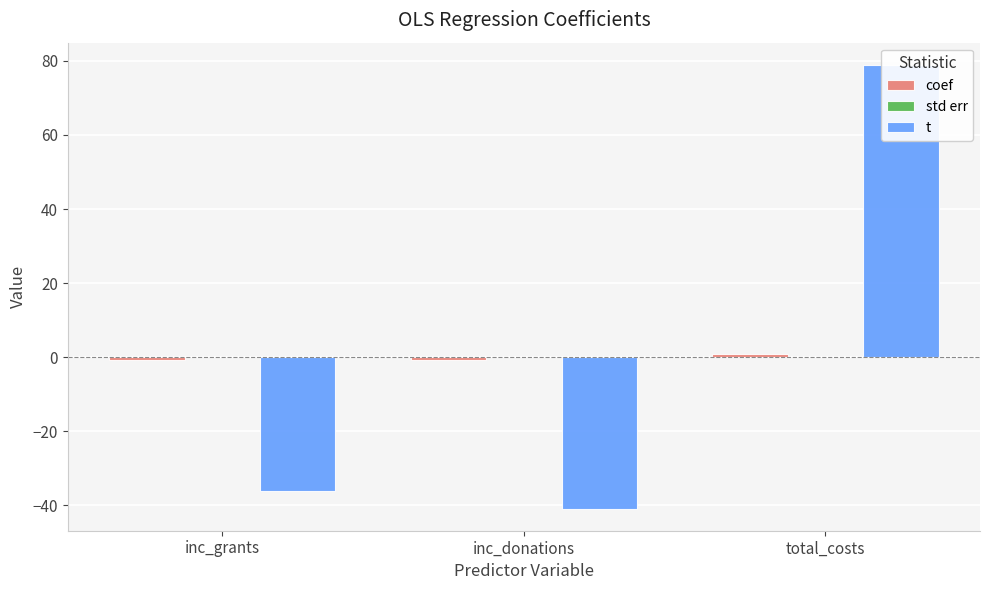

Are the bars grouped side by side (vs. stacked)?

Yes